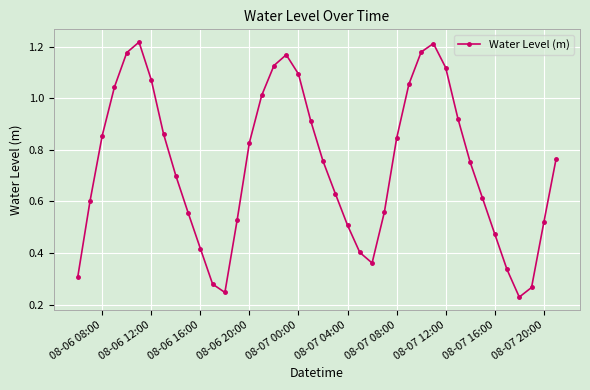

True or false: the data has more than 0 interior local peaks.

True